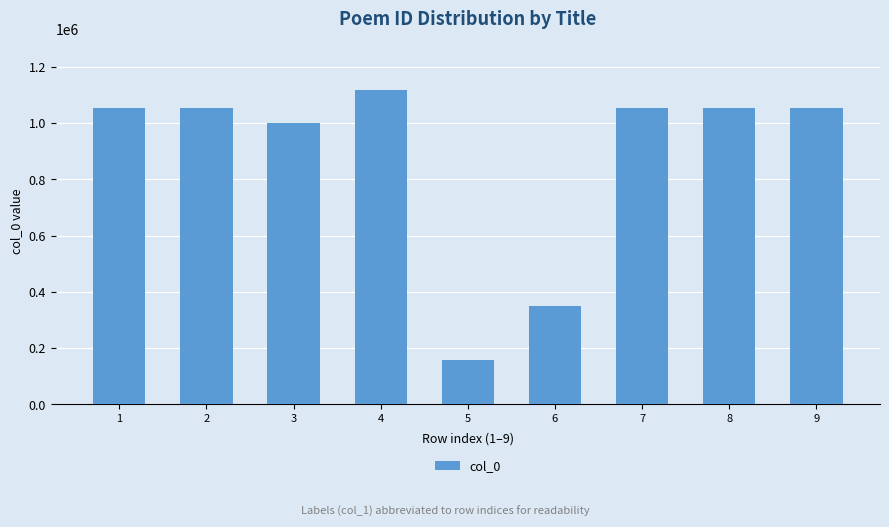

True or false: the data shows 1457157 at 2.

False